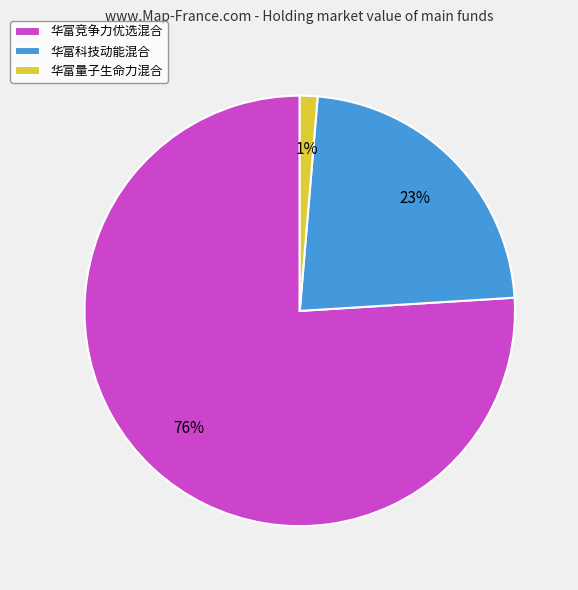

To the nearest percent, what portion does 华富量子生命力混合 represent?

1%